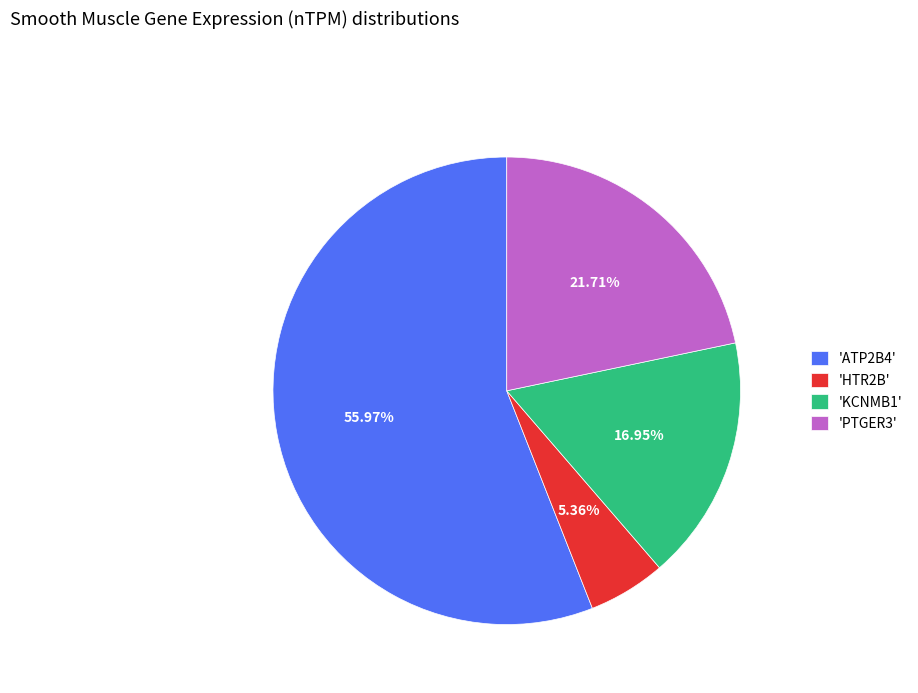

Which slice is the largest?

'ATP2B4'